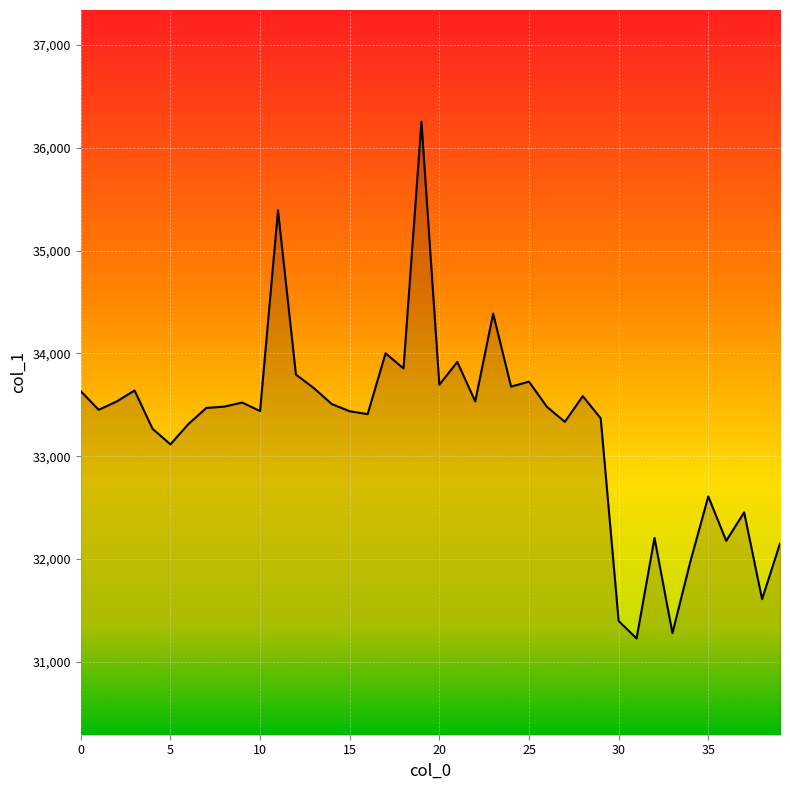

What is the difference between the maximum and minimum values?

5028